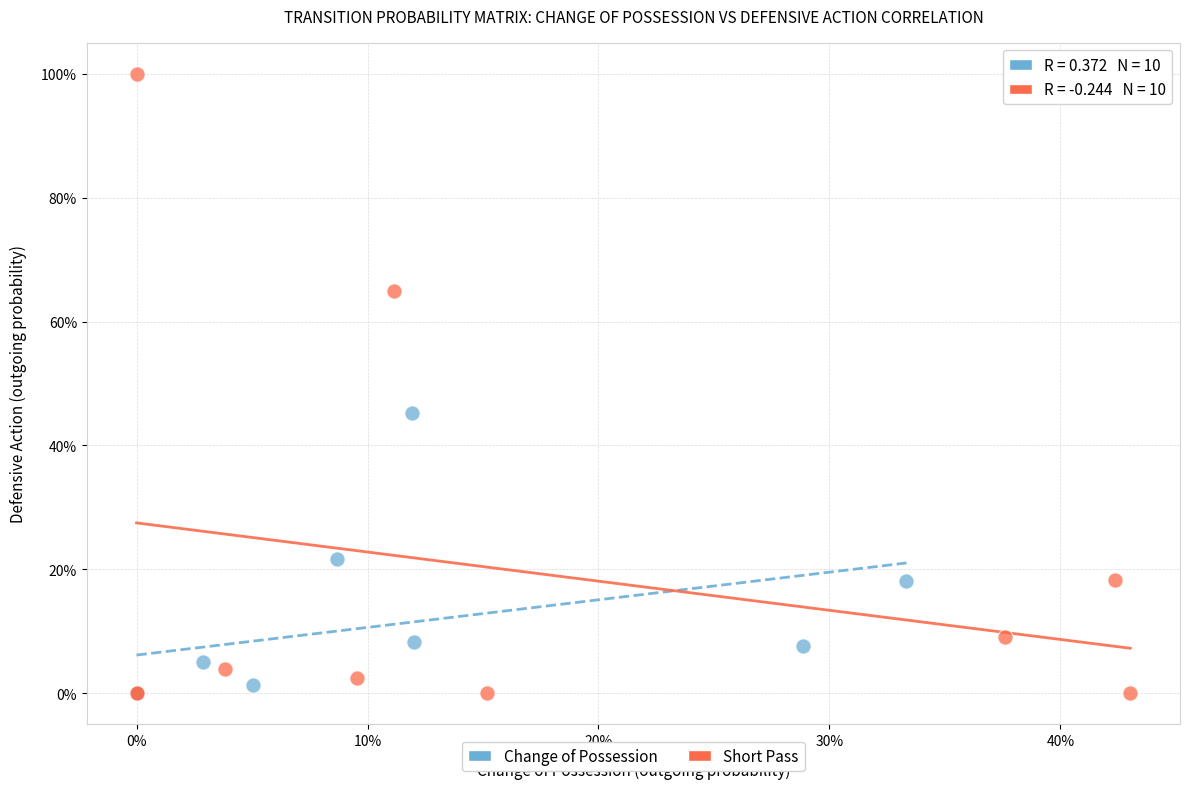

What are all the series names shown in the legend?

Change of Possession, Short Pass